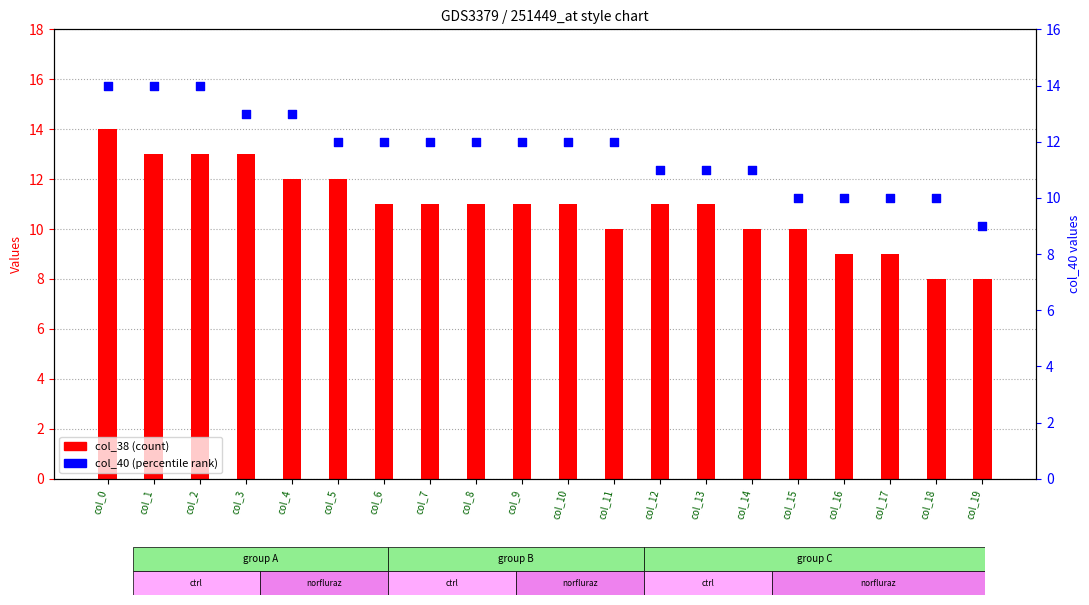

What is the total value across all series at col_4?

25